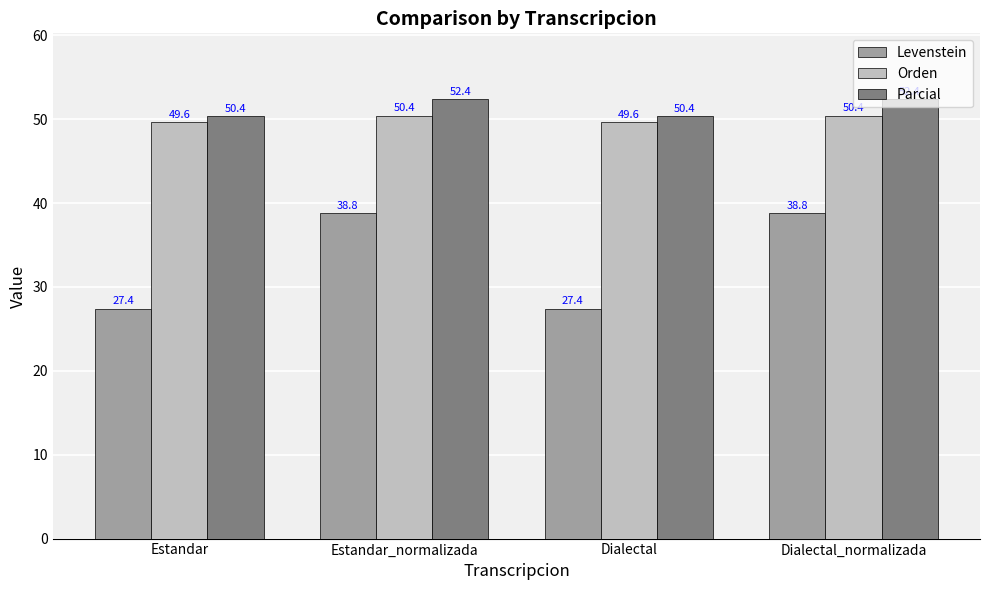

Reading right to left, list all the values displayed in this chart.

Levenstein: Dialectal_normalizada=38.8	Dialectal=27.4	Estandar_normalizada=38.8	Estandar=27.4
Orden: Dialectal_normalizada=50.4	Dialectal=49.6	Estandar_normalizada=50.4	Estandar=49.6
Parcial: Dialectal_normalizada=52.4	Dialectal=50.4	Estandar_normalizada=52.4	Estandar=50.4